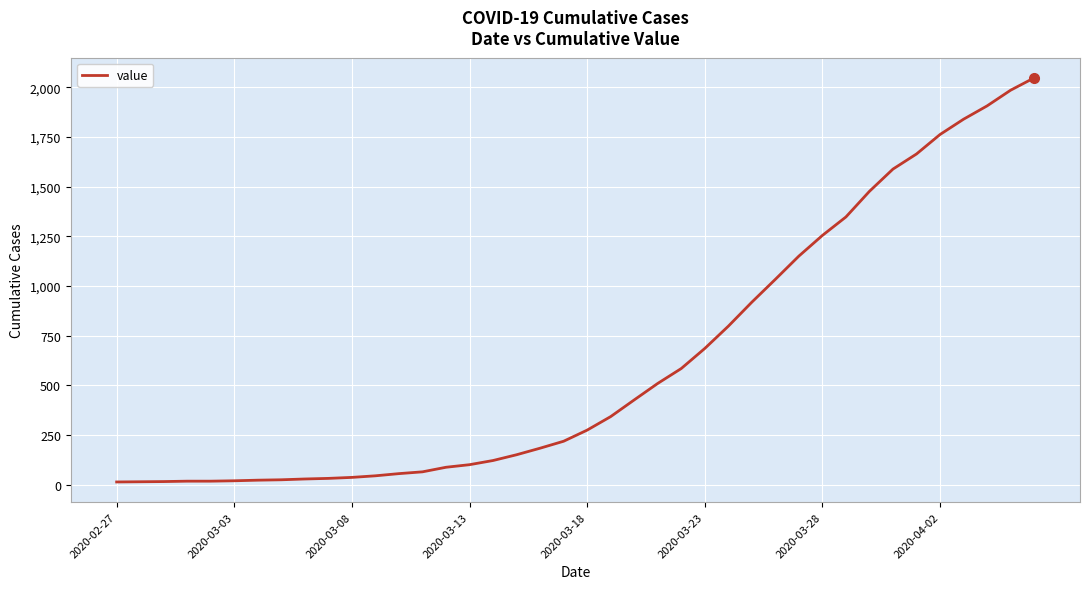

What is the greatest value displayed?

2047